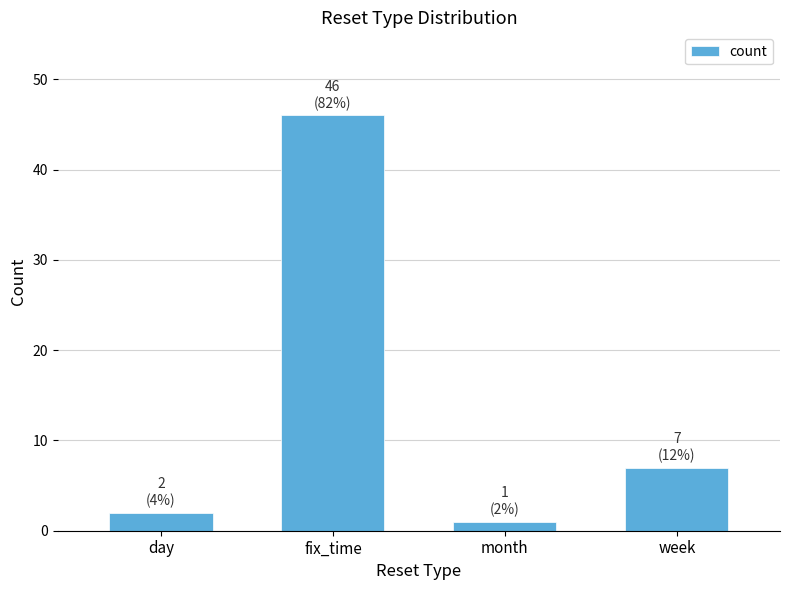

List the labels in order of value, smallest first.

month, day, week, fix_time